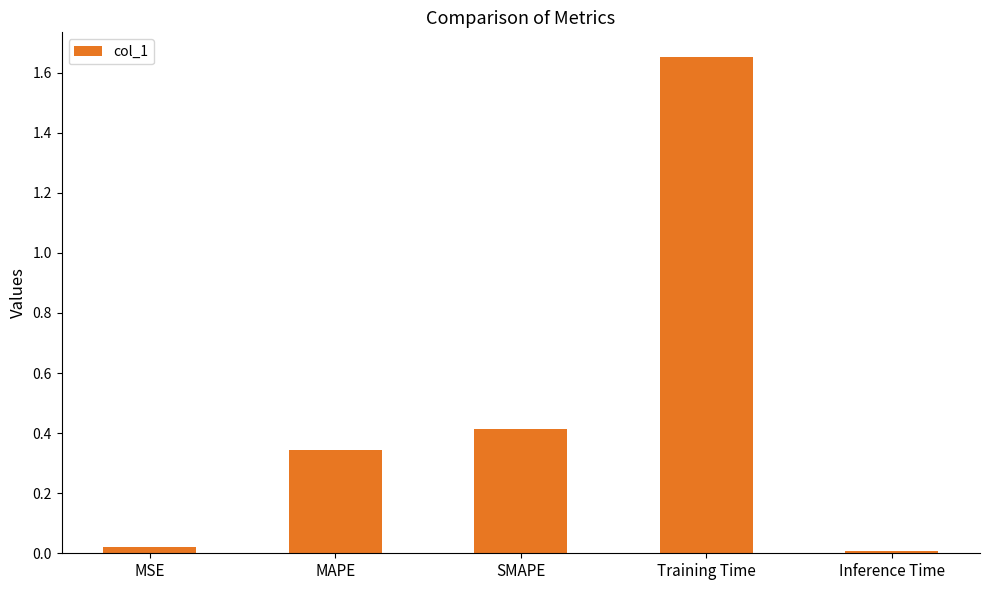

What is the label of the 1st bar from the right?

Inference Time